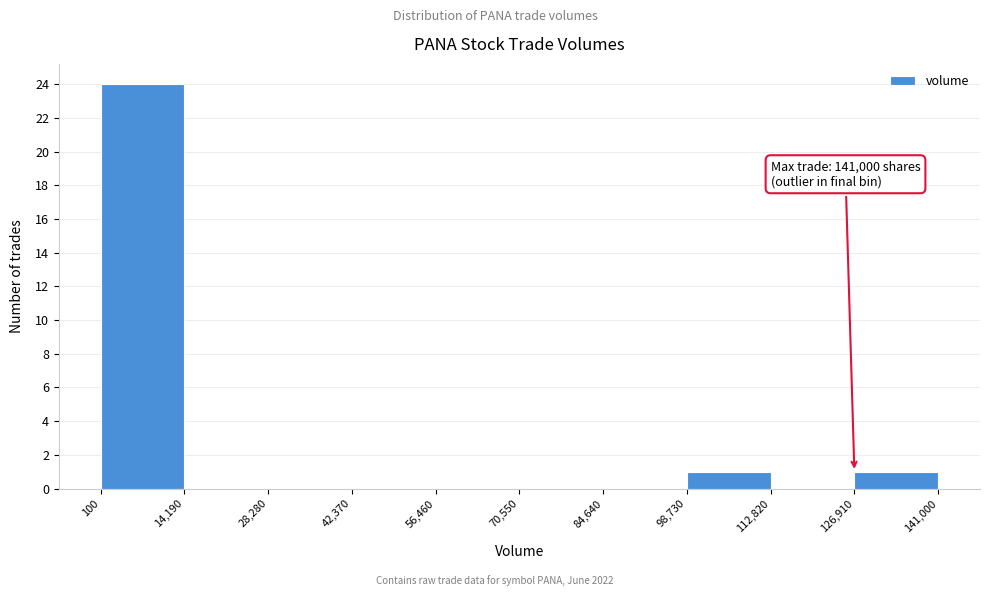

Over which range of the x-axis is the bar tallest?

100 to 14,190